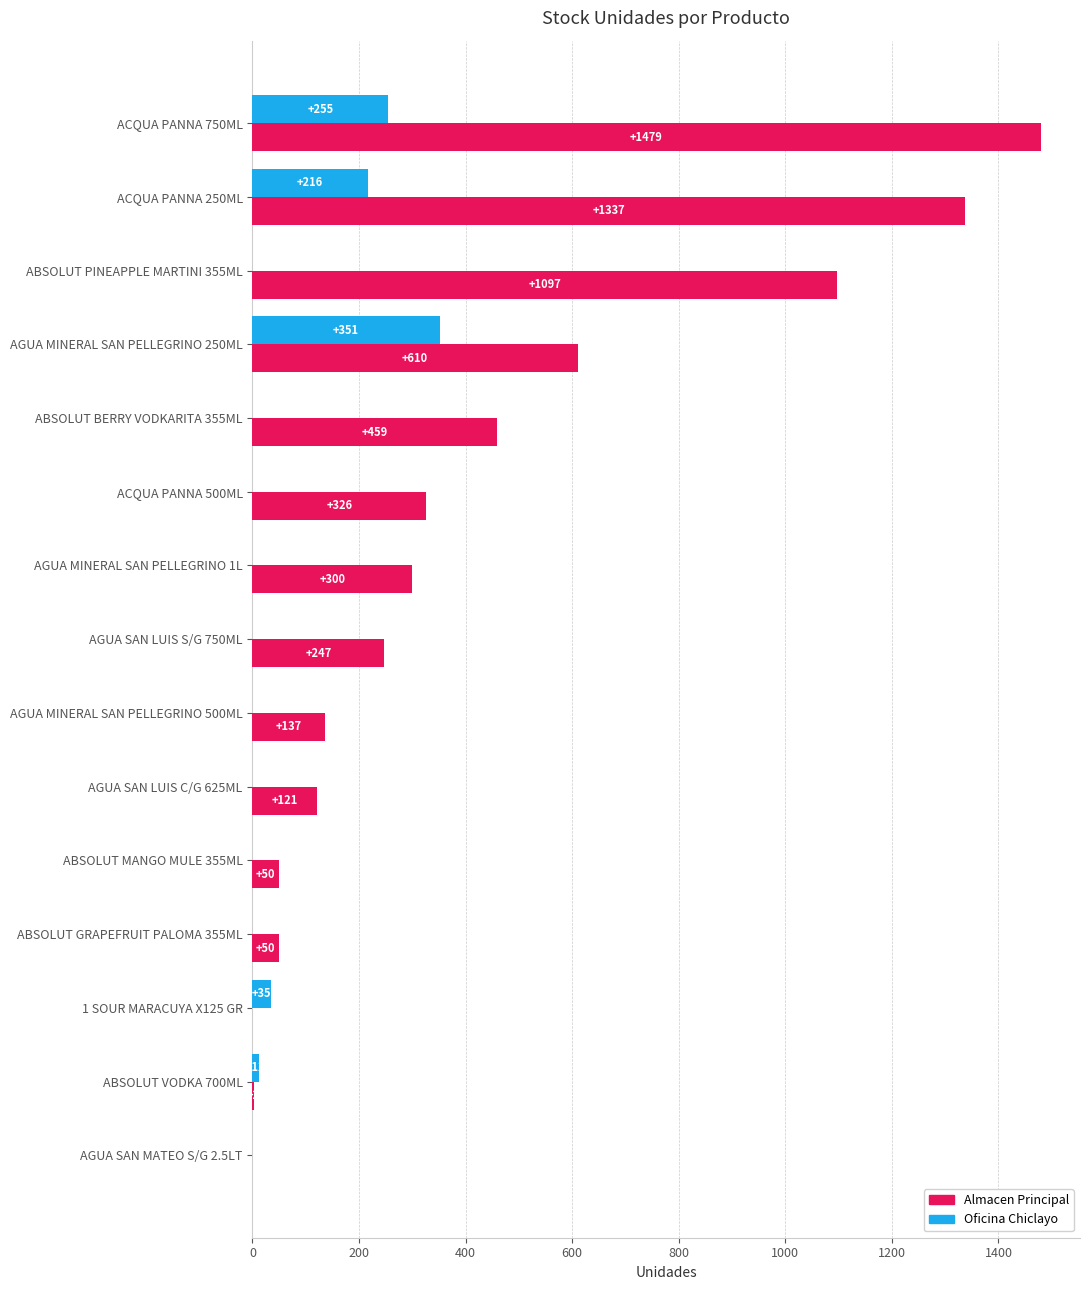

Is the value of Oficina Chiclayo at ACQUA PANNA 750ML greater than the value of Almacen Principal at AGUA SAN LUIS S/G 750ML?

Yes